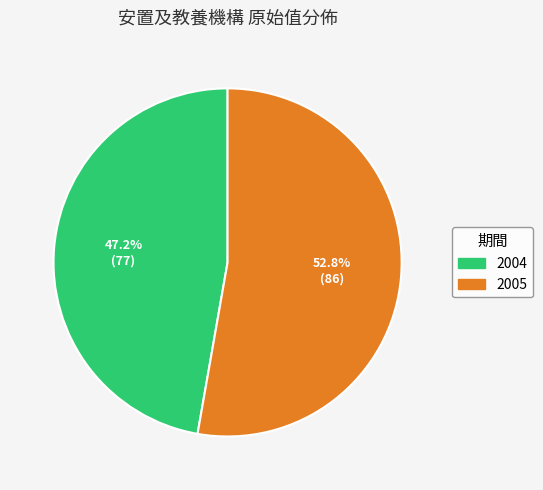

Do 2004 and 2005 together represent more than half of the pie?

Yes